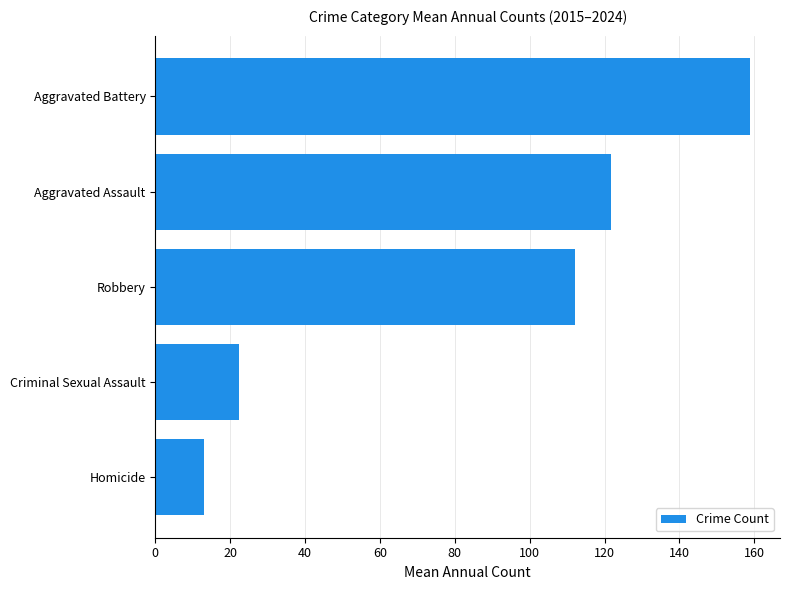

List the labels in order of value, smallest first.

Homicide, Criminal Sexual Assault, Robbery, Aggravated Assault, Aggravated Battery